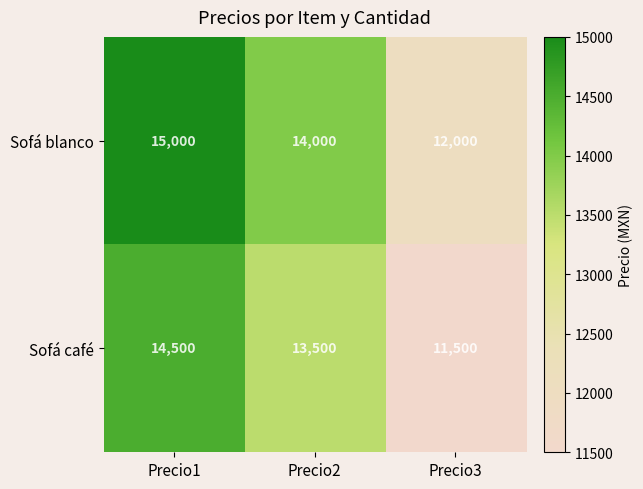

At which category is the sum across all series the highest?

Precio1